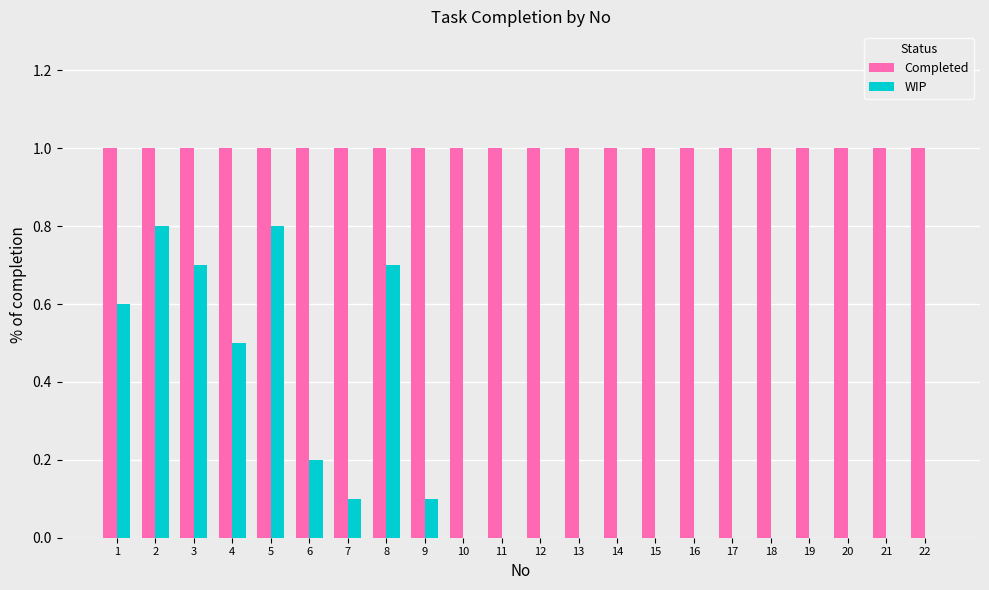

Which series has the largest total across all categories?

Completed